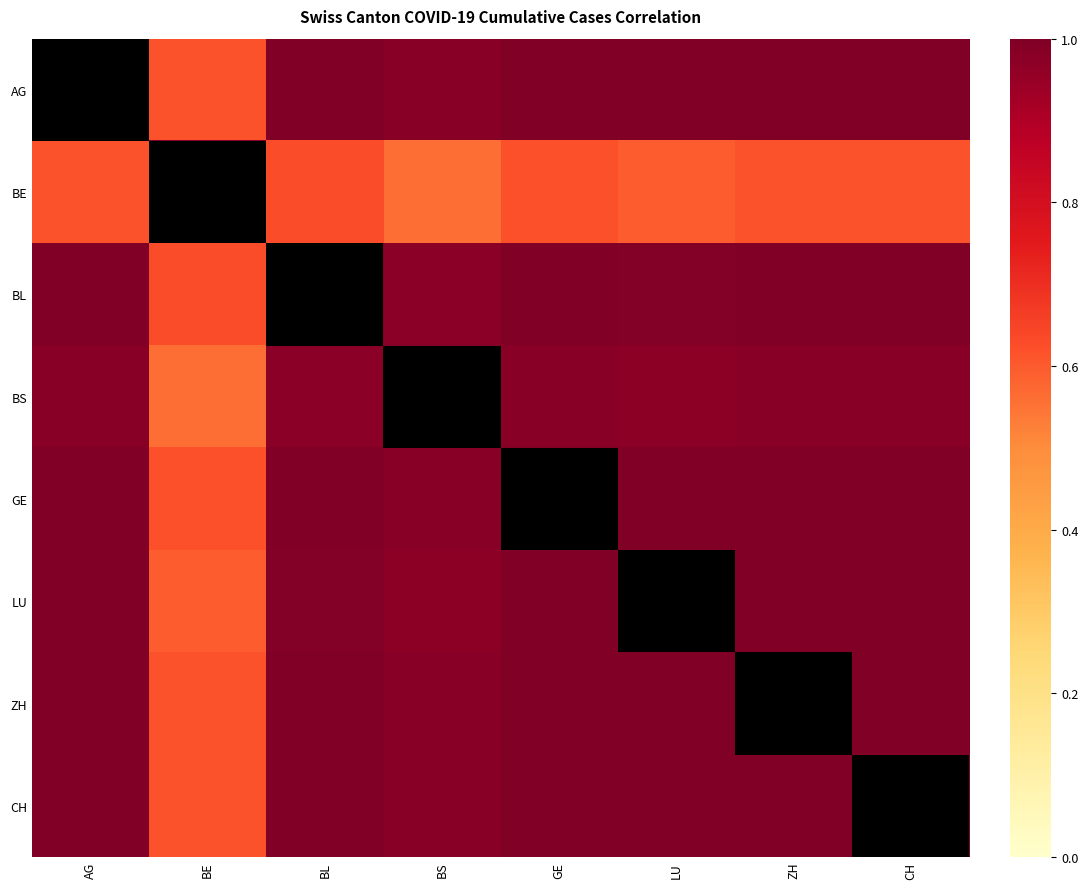

At GE, list the series in order from smallest to largest.

BE, BS, LU, BL, AG, ZH, CH, GE